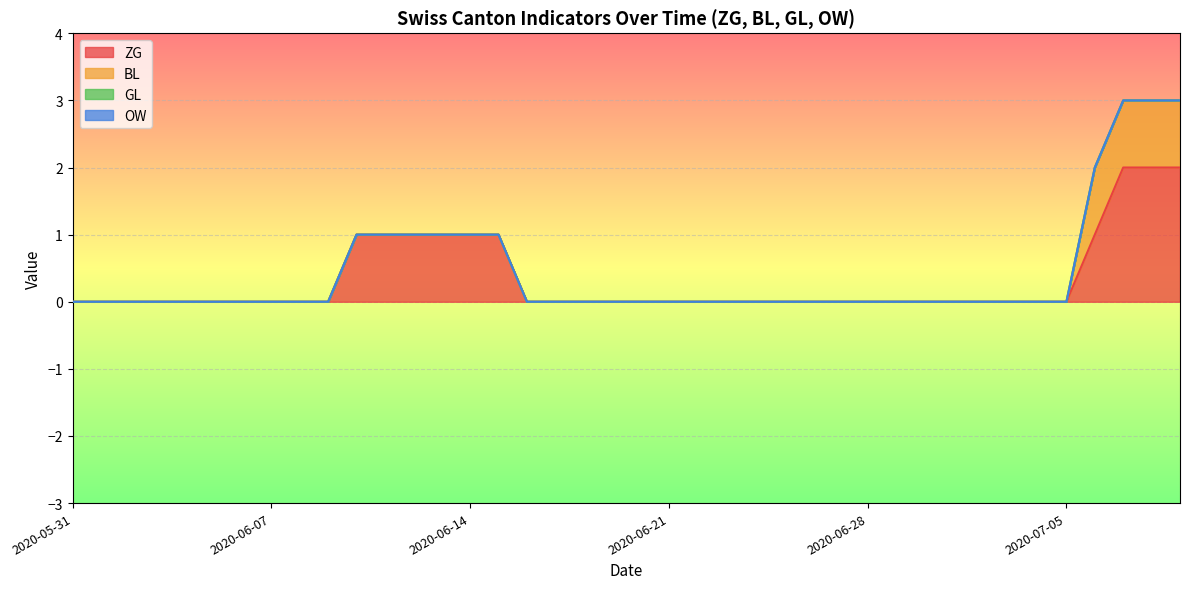

What is the label of the 13th point from the left?

2020-06-12